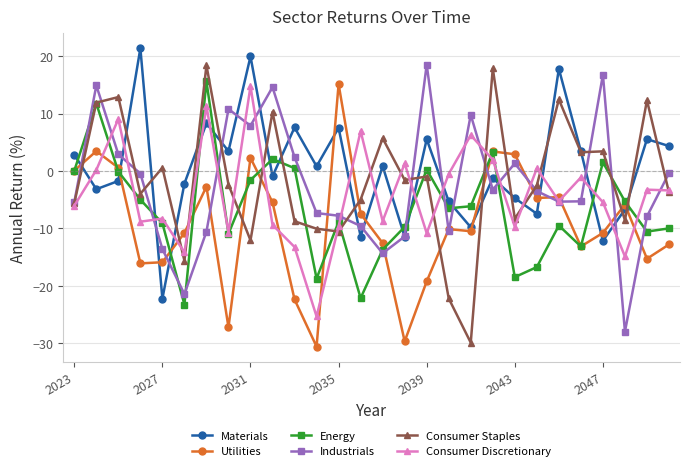

What is the minimum value for Energy?

-23.3